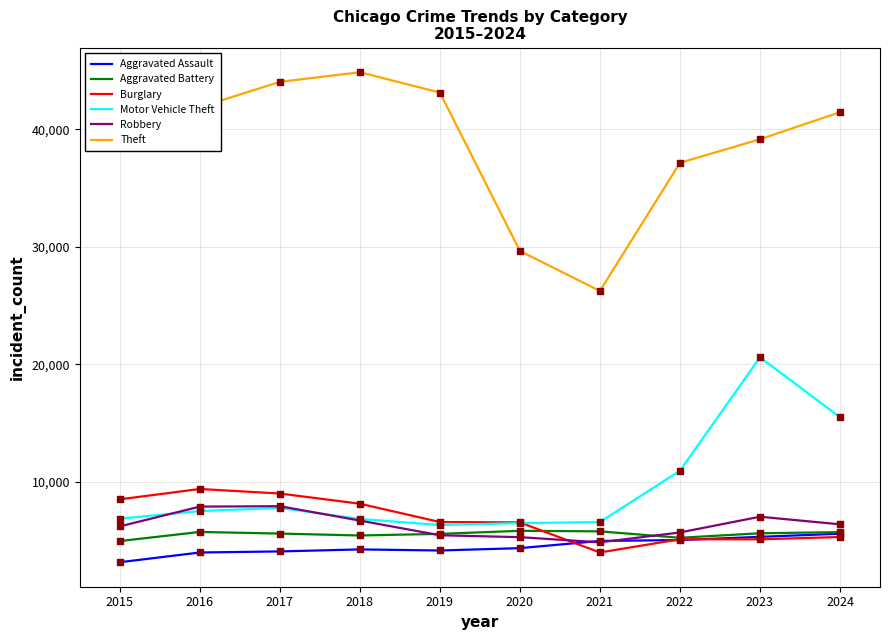

What is the total value across all series at 2017?

78420